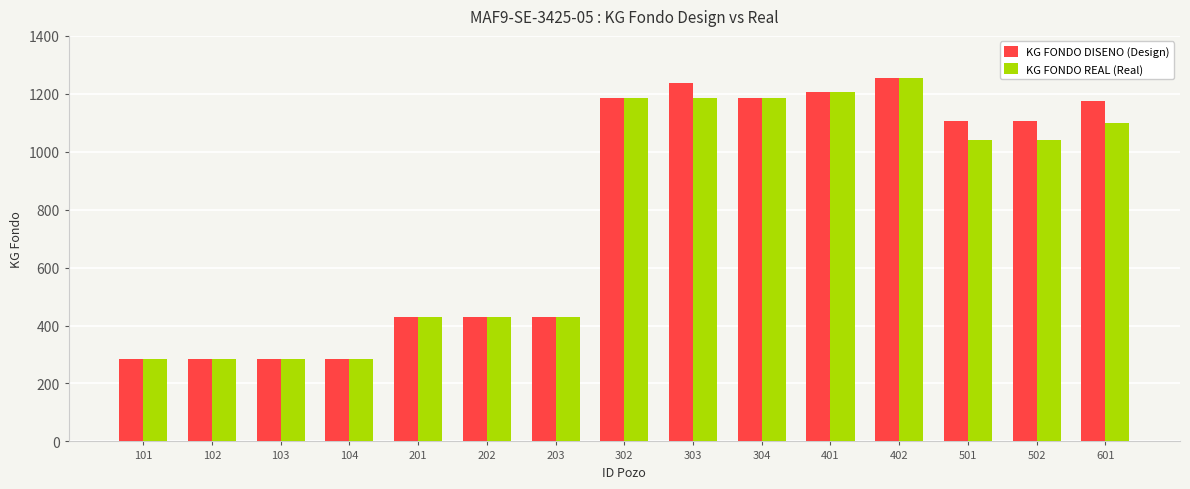

How many groups of bars are there?

15